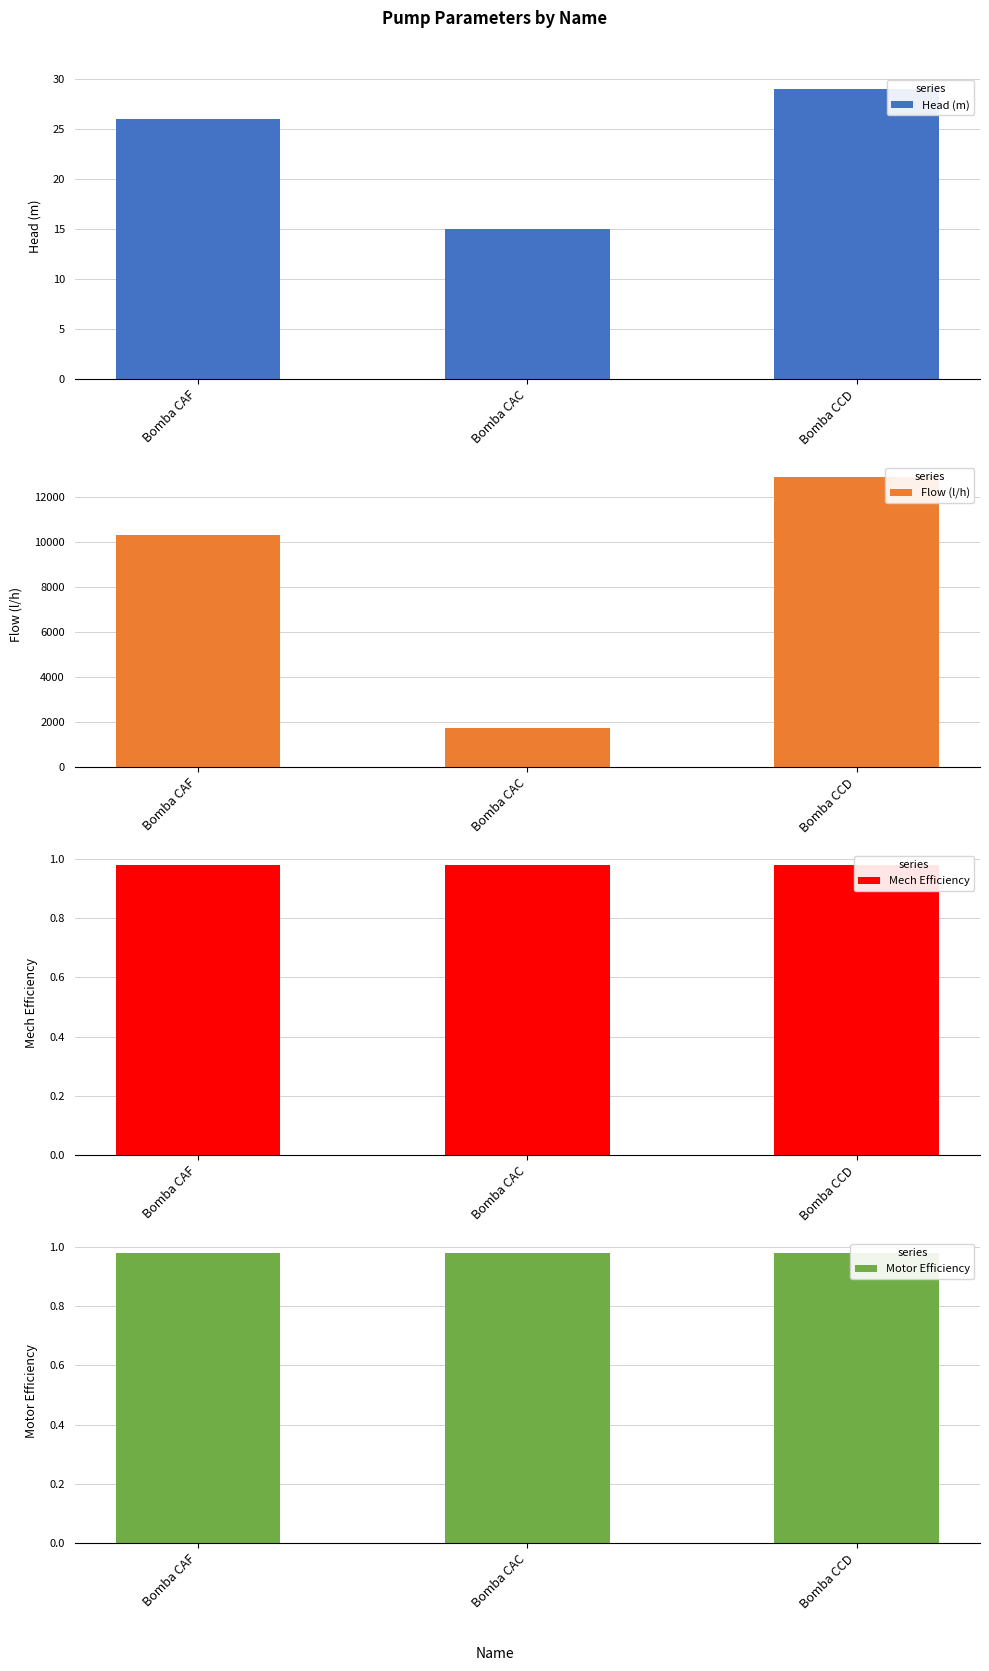

The value of Flow (l/h) at Bomba CAF is 5223.5. True or false?

False